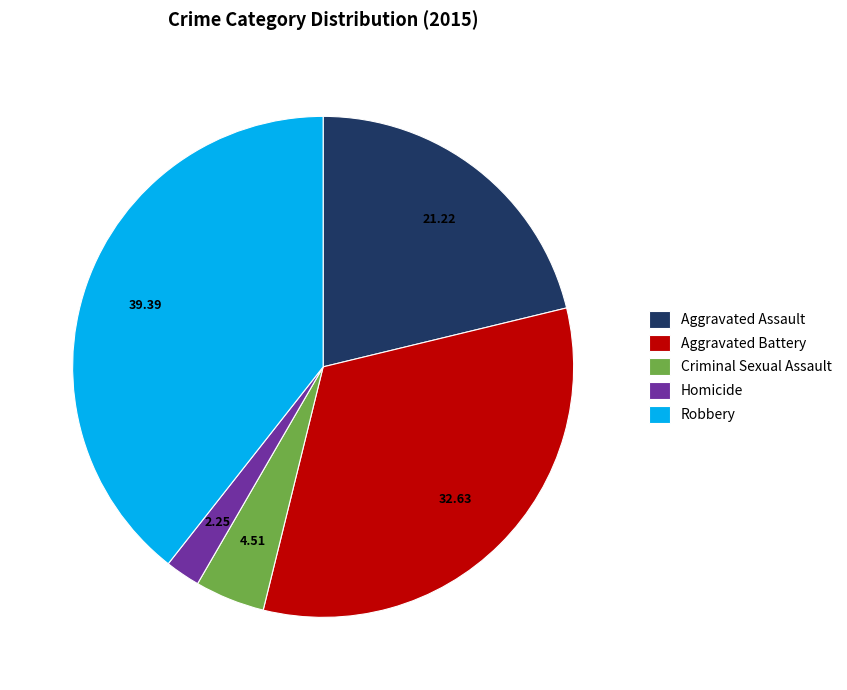

Does Aggravated Assault account for over 50% of the chart?

No